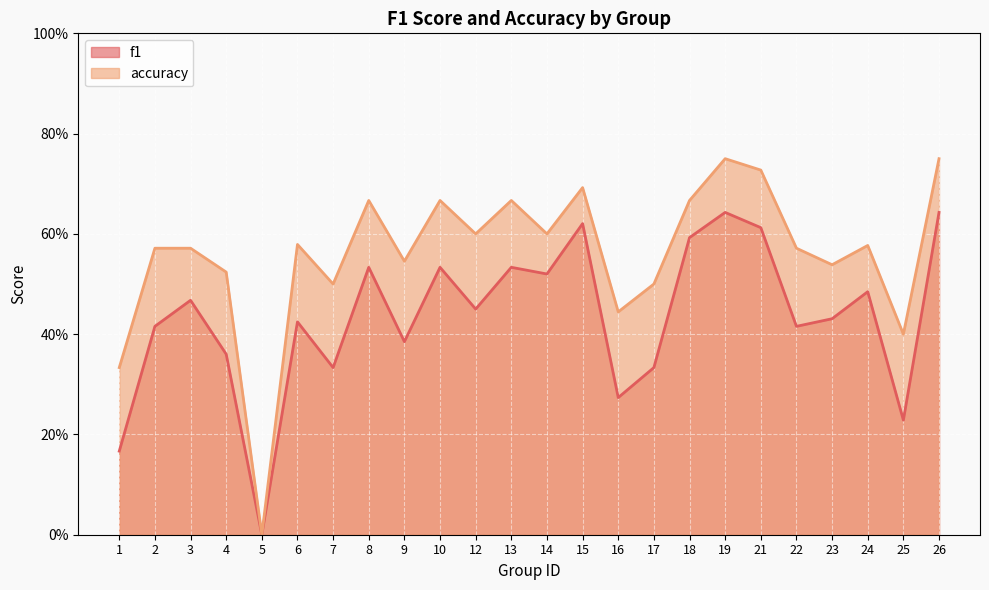

Does the chart display data point markers on the line(s)?

No